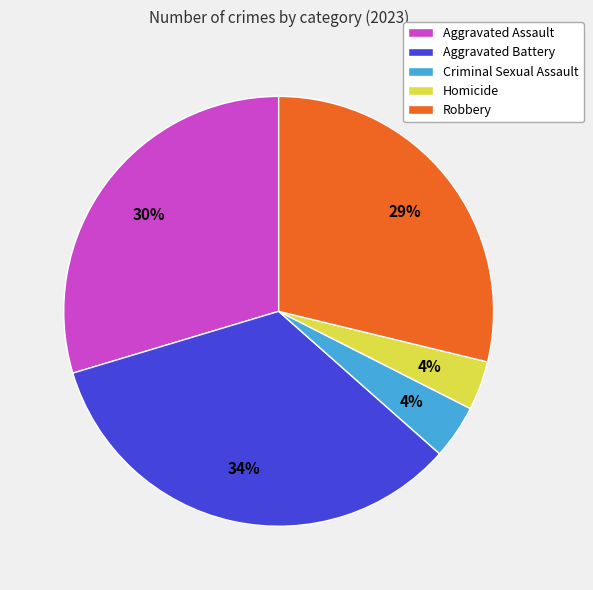

How many slices are in this pie chart?

5